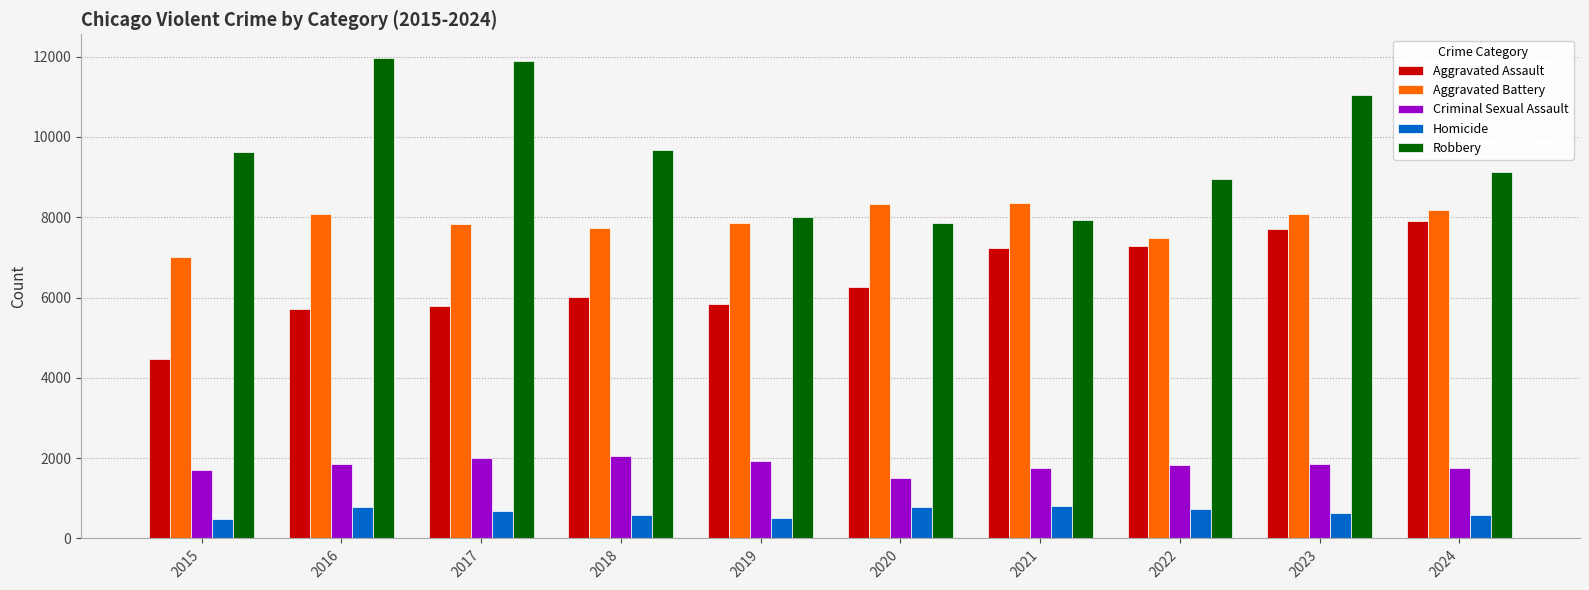

What is the difference between the maximum and second lowest values in the Criminal Sexual Assault series?

342